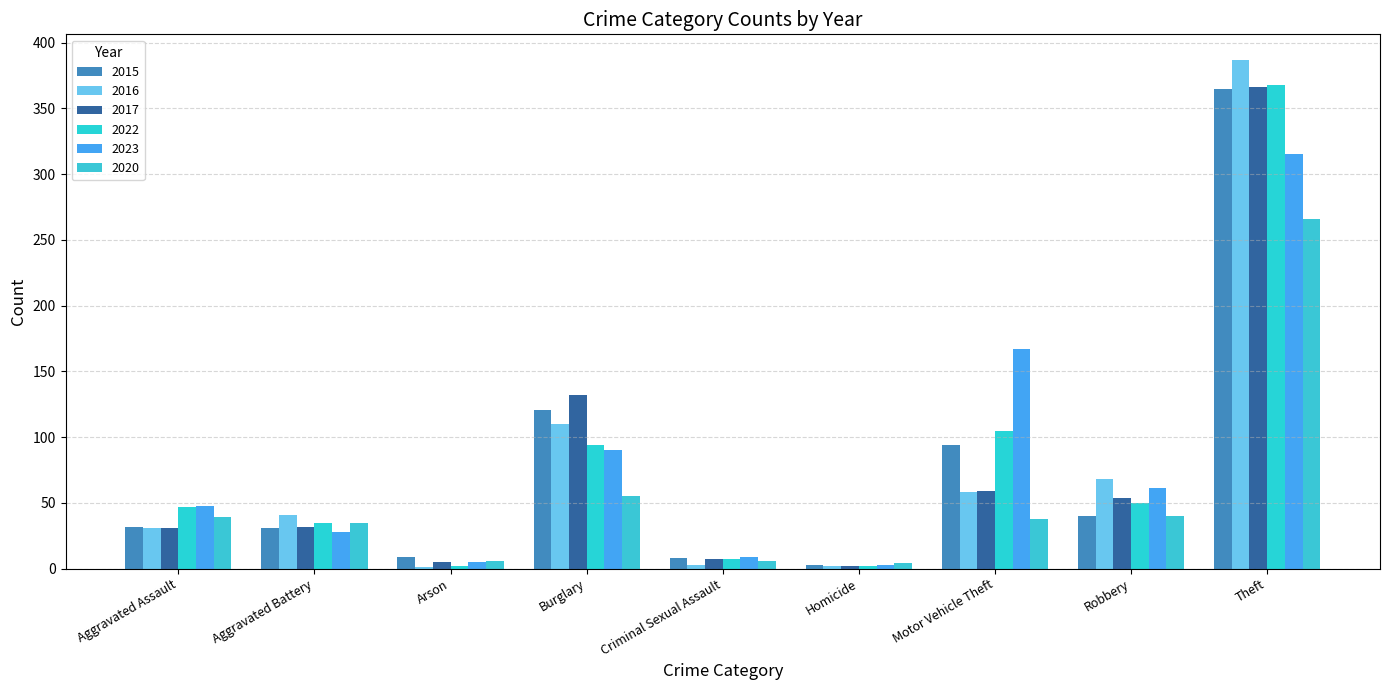

Which label corresponds to the largest value in the chart?

Theft